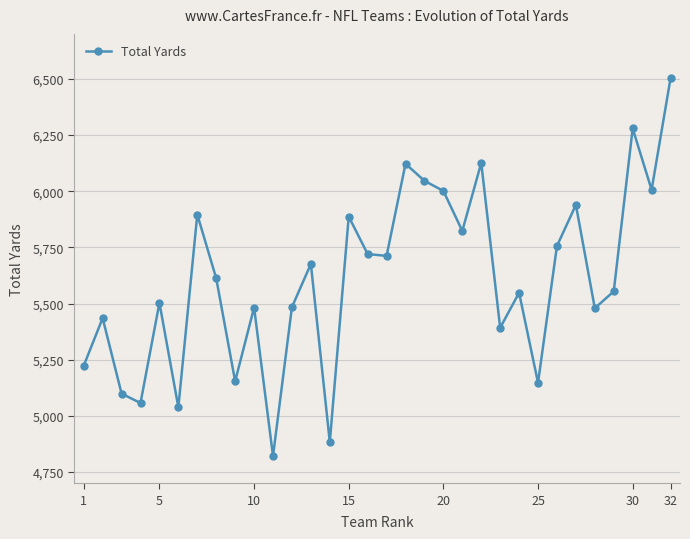

How many data points does each series have?

32